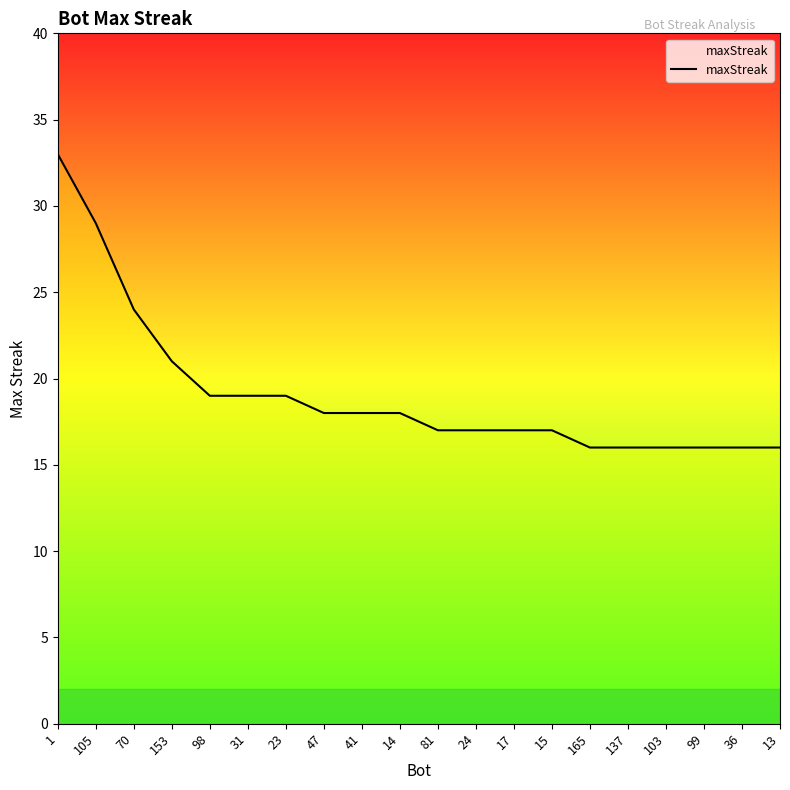

Between 24 and 31, which is larger?

31